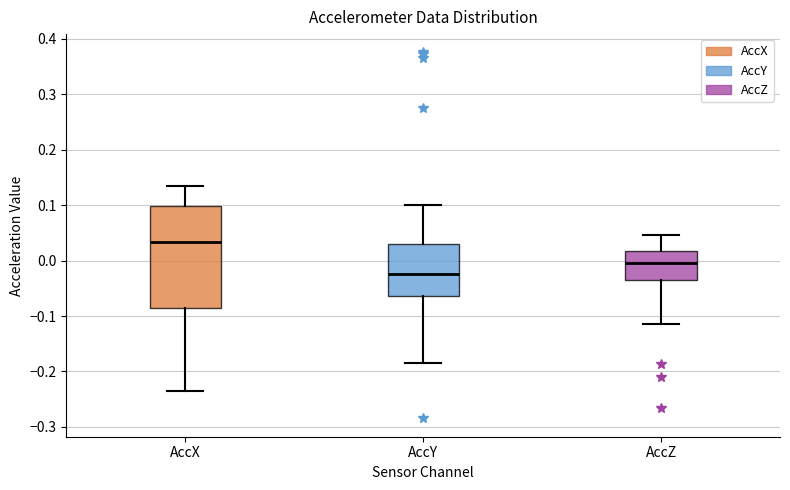

Reading left to right, read every box against the y-axis: the position of its median line, the range the box covers, and the ends of its whiskers. The values are not printed on the chart, so give them approximately, as read against the axis.

AccX: median 0.03, box -0.09 to 0.10, whiskers -0.24 to 0.14
AccY: median -0.02, box -0.06 to 0.03, whiskers -0.19 to 0.10
AccZ: median 0.00, box -0.04 to 0.02, whiskers -0.11 to 0.05